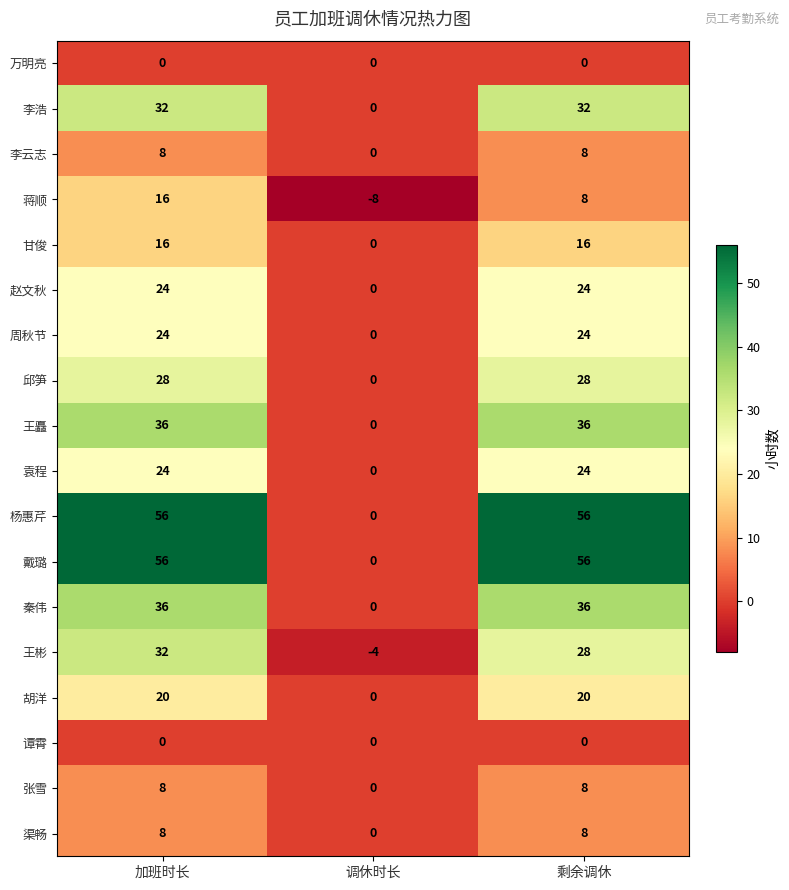

At which category is the sum across all series the highest?

加班时长